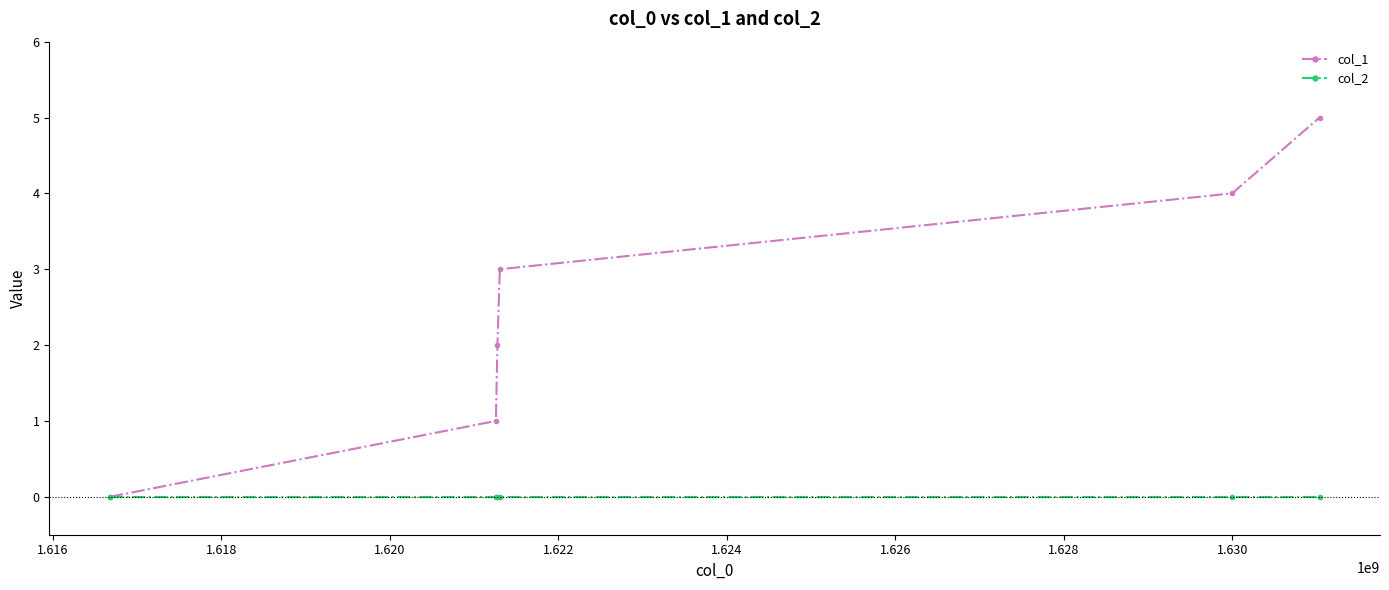

How many distinct data groups are displayed?

2